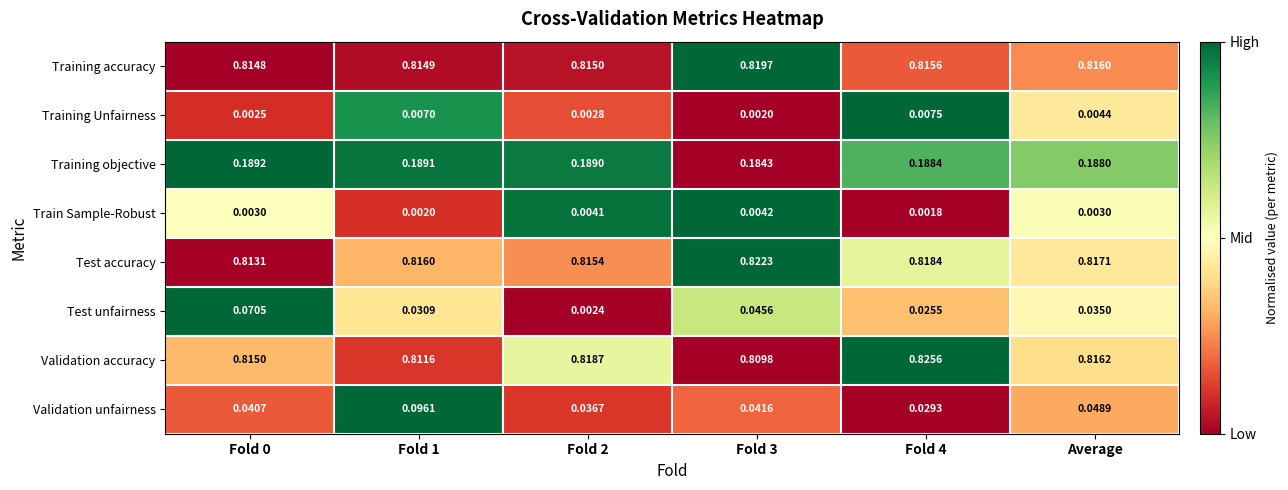

Which series has the largest total across all categories?

Test accuracy